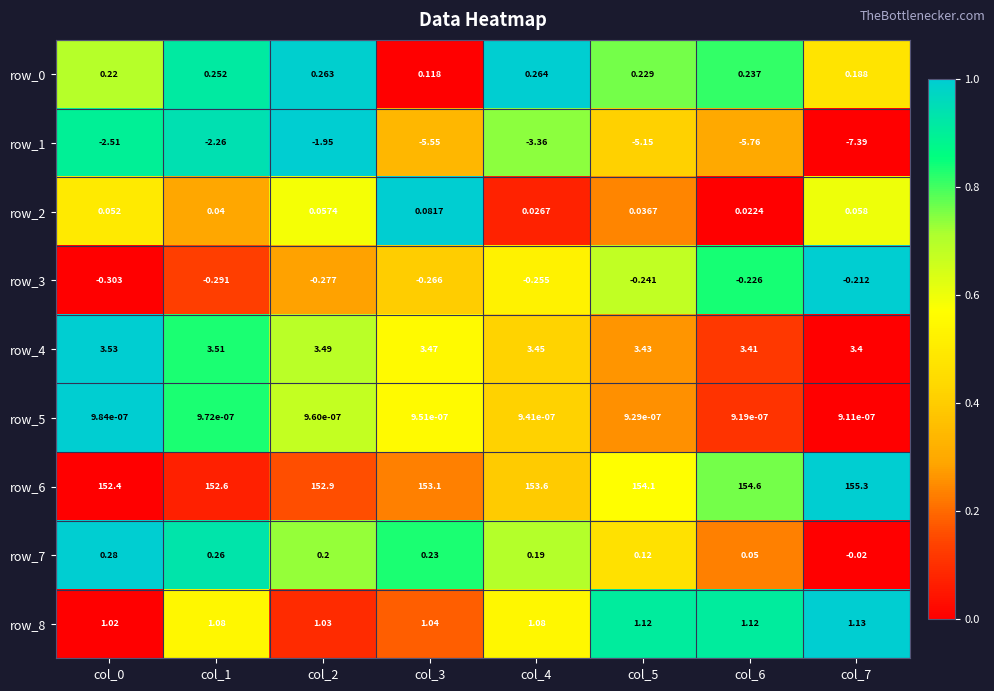

Count the number of categories in the chart.

8